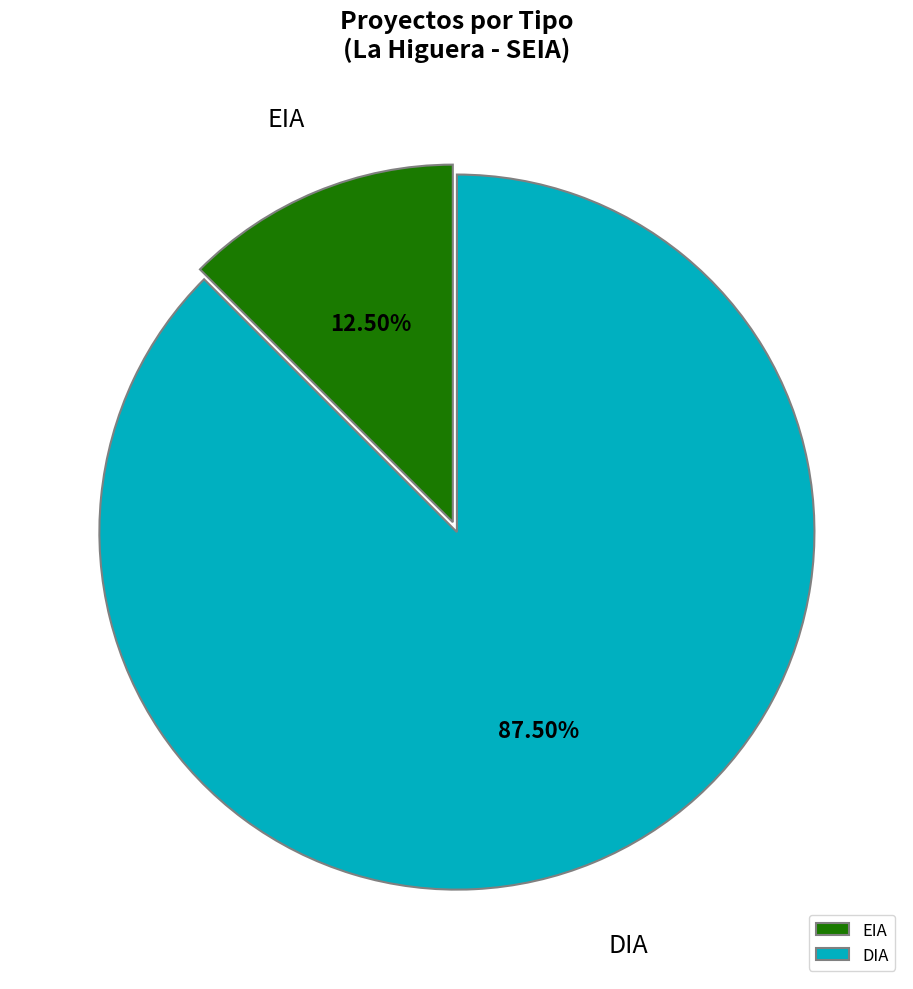

How many slices are in this pie chart?

2